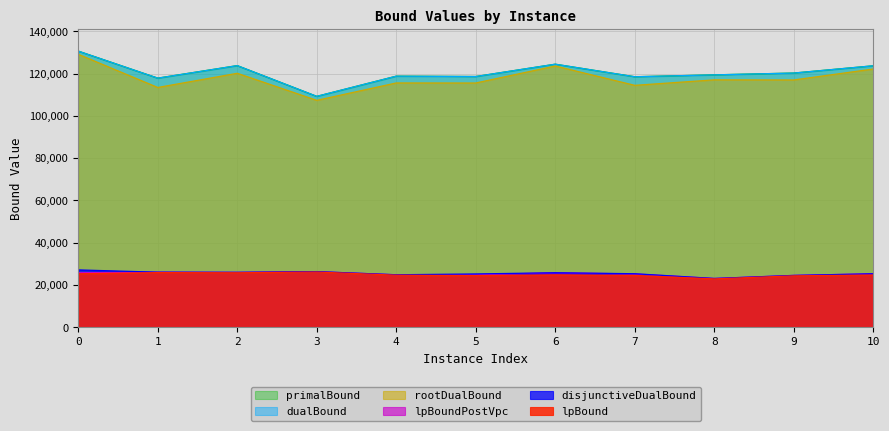

True or false: lpBoundPostVpc and rootDualBound intersect in this chart.

False